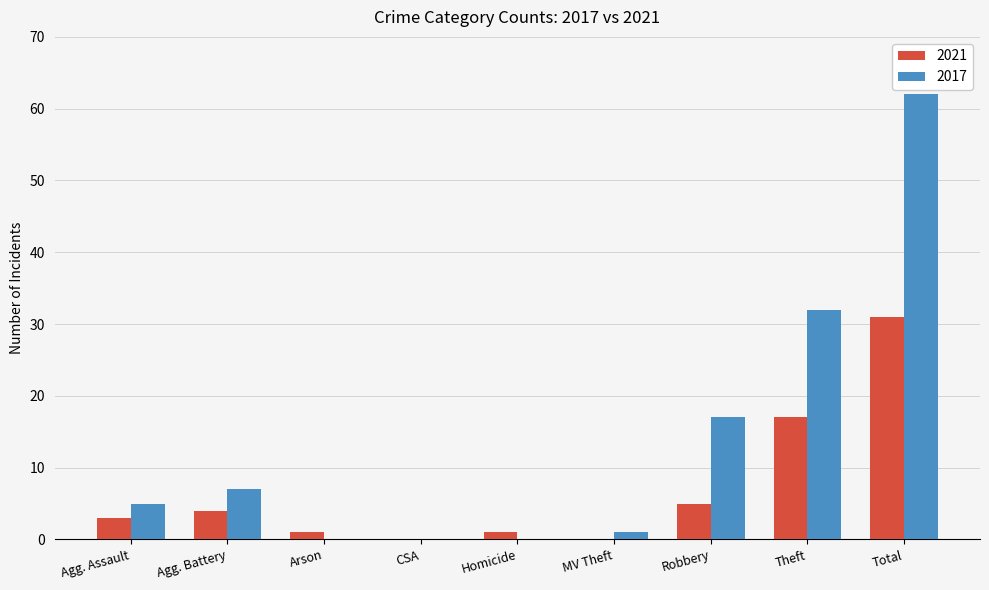

The 2017 series shows 0 at Arson. True or false?

True